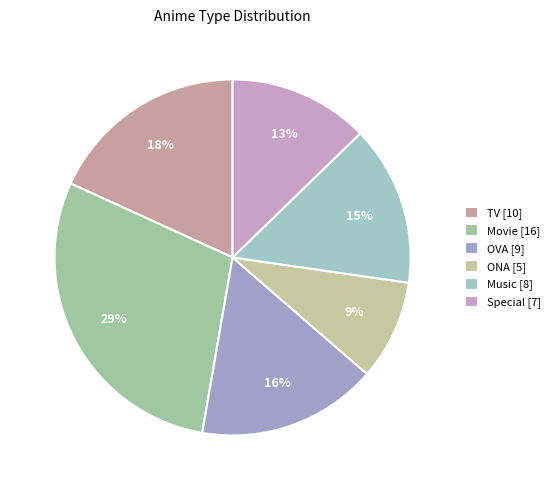

How many segments does this pie chart have?

6